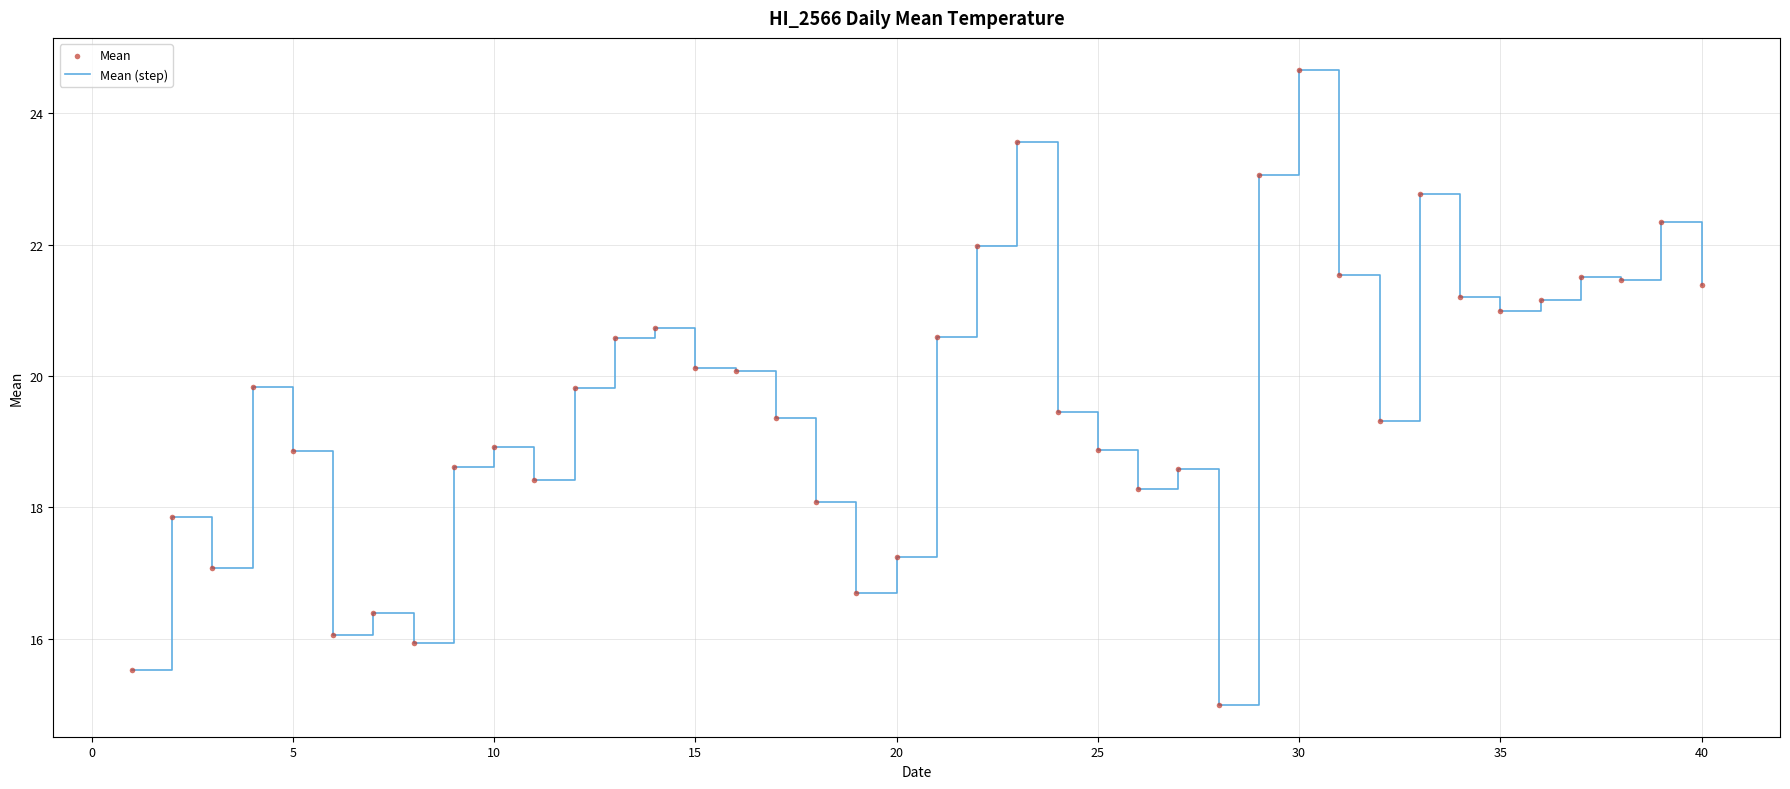

What is the smallest value displayed?

15.0